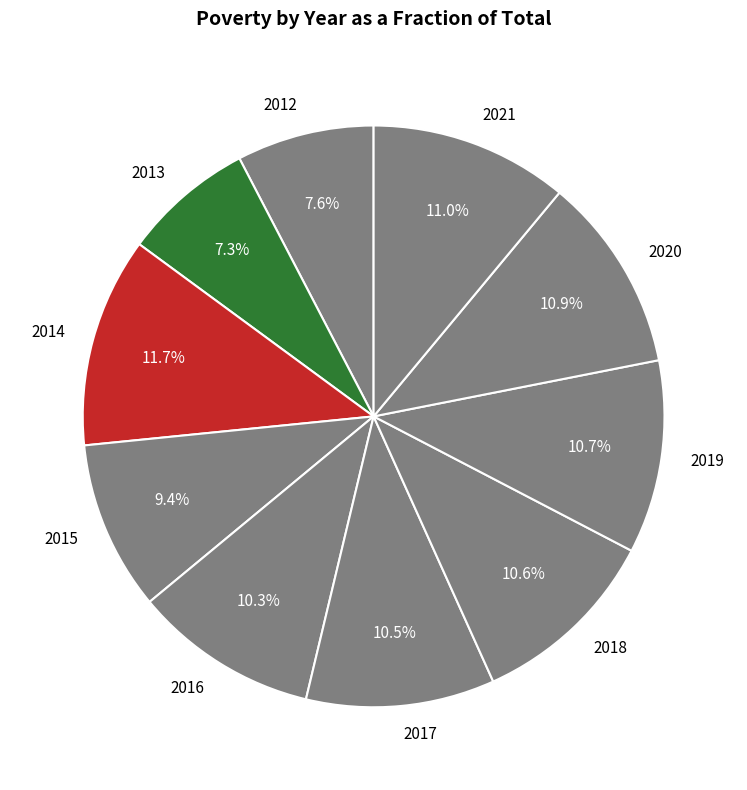

How many slices are in this pie chart?

10